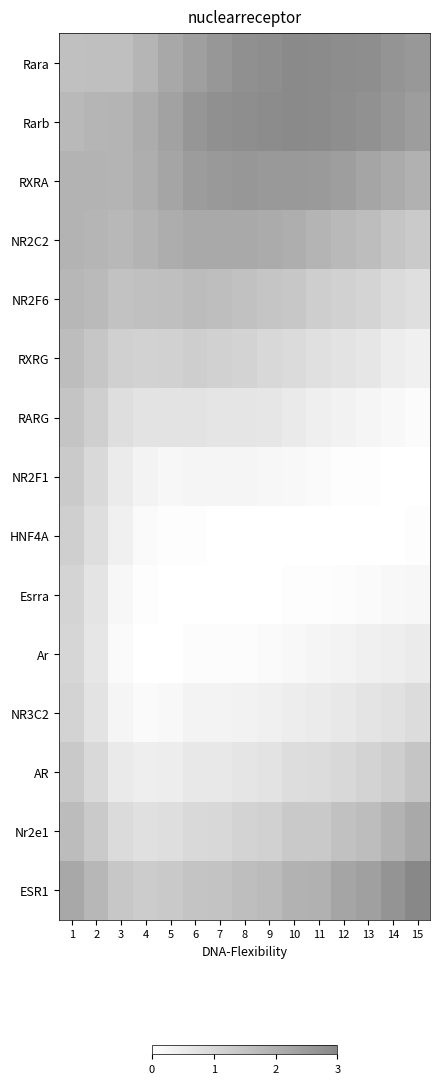

At 2, list the series in order from smallest to largest.

Ar, Esrra, NR3C2, HNF4A, NR2F1, AR, RARG, Nr2e1, RXRG, Rara, NR2F6, ESR1, Rarb, NR2C2, RXRA